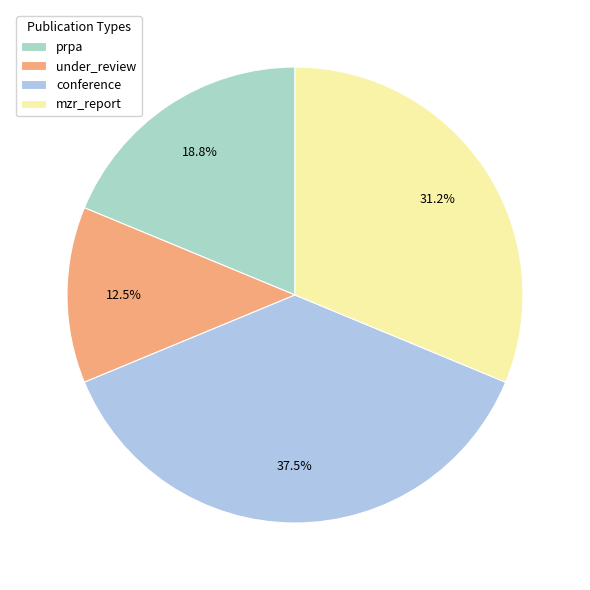

Is the sum of under_review and conference greater than half?

No